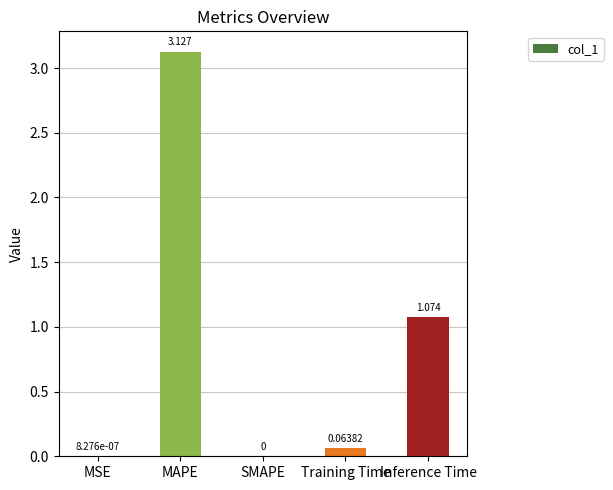

Count the number of data series in this chart.

1